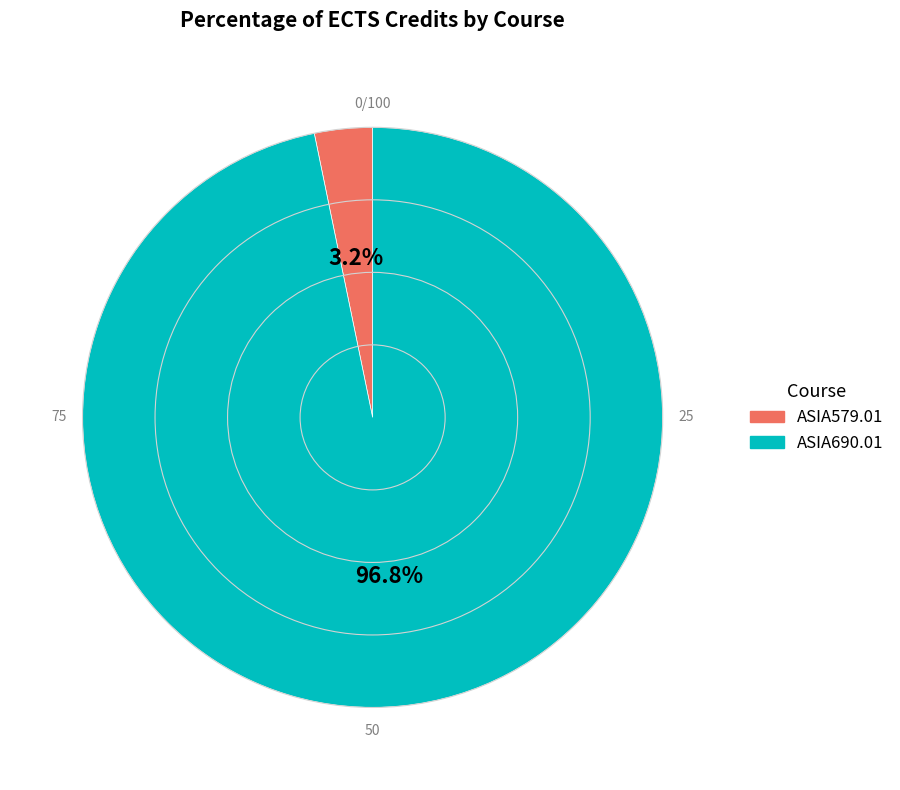

Which category accounts for the majority?

ASIA690.01